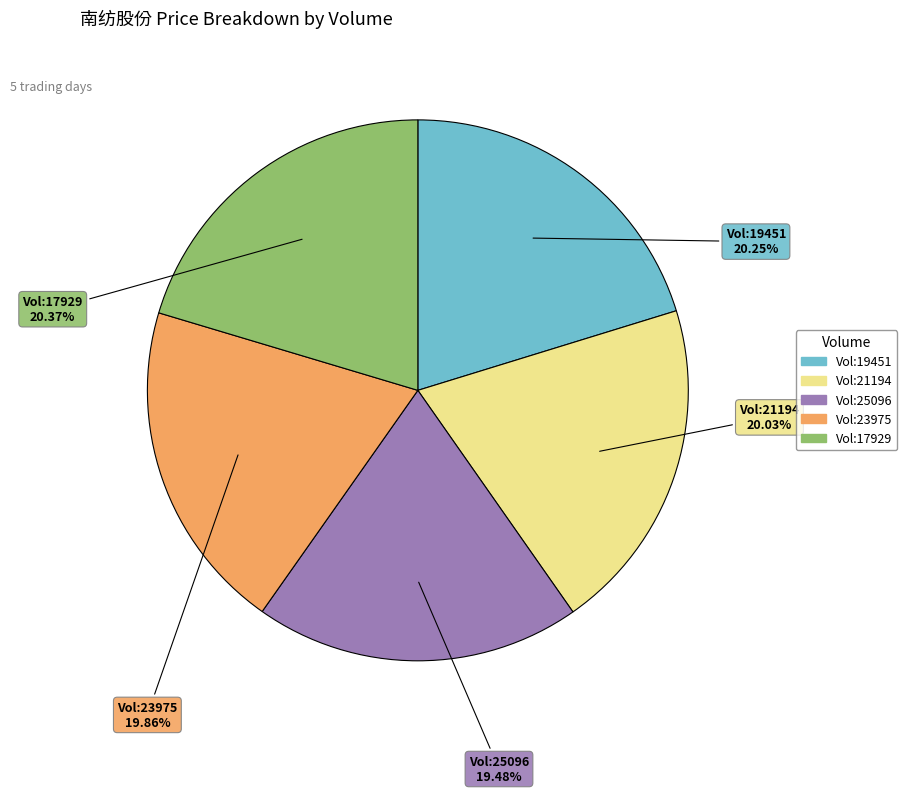

Is there a majority slice in this chart?

No